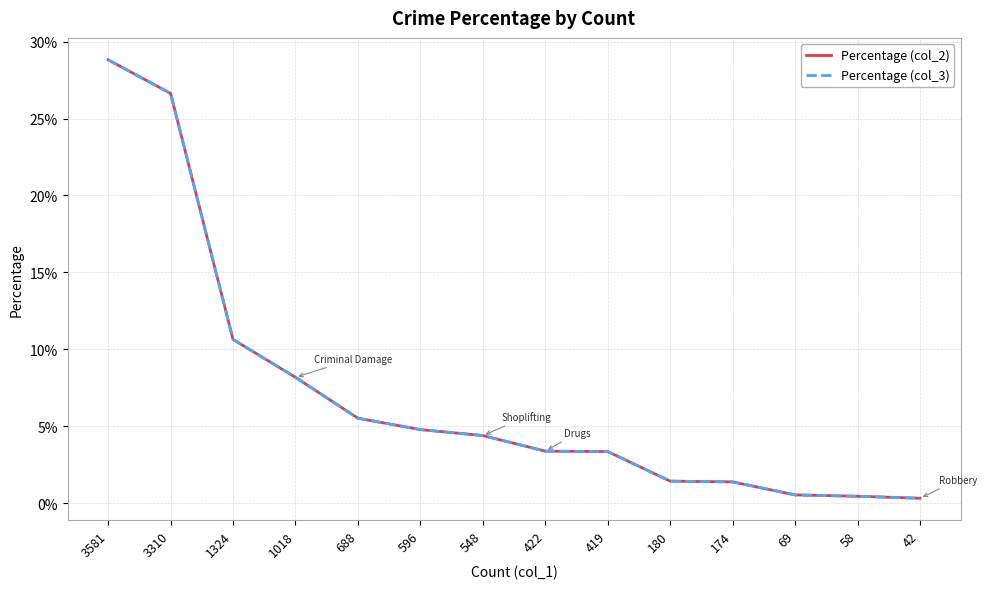

Which category has the lowest value across all series?

42